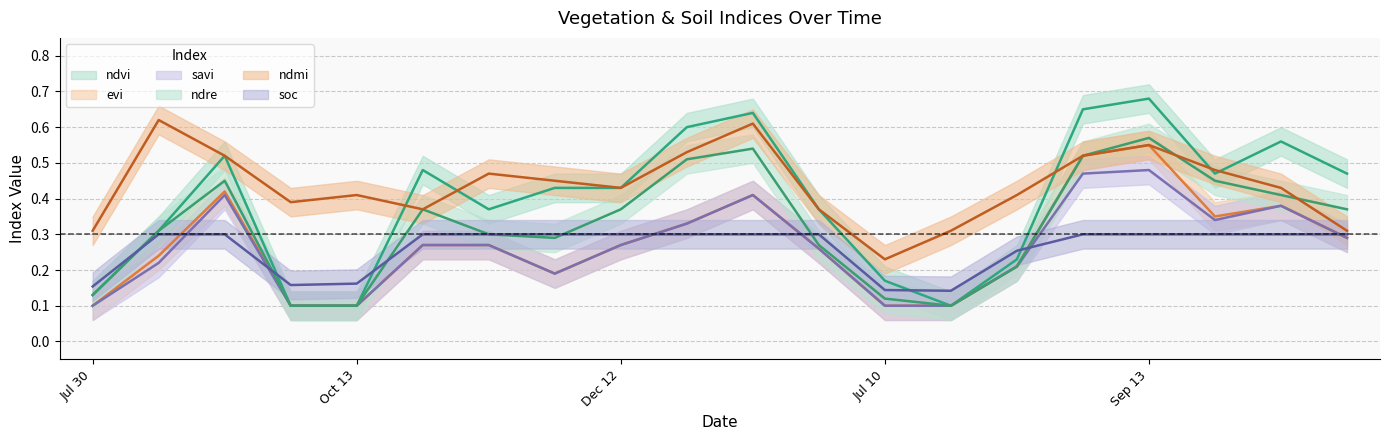

What is the difference between the savi values at 12-11-2022 and 11-01-2023?

0.1